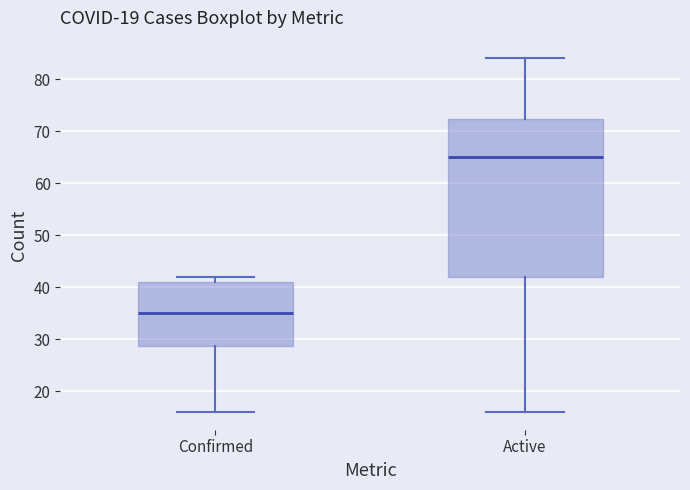

Reading left to right, transcribe this box plot: for each box, give where its median line is, the range the box spans, and where its two whiskers end, as read against the y-axis. The values are not printed on the chart, so give them approximately, as read against the axis.

Confirmed: median 35, box 29 to 41, whiskers 16 to 42
Active: median 65, box 42 to 72, whiskers 16 to 84